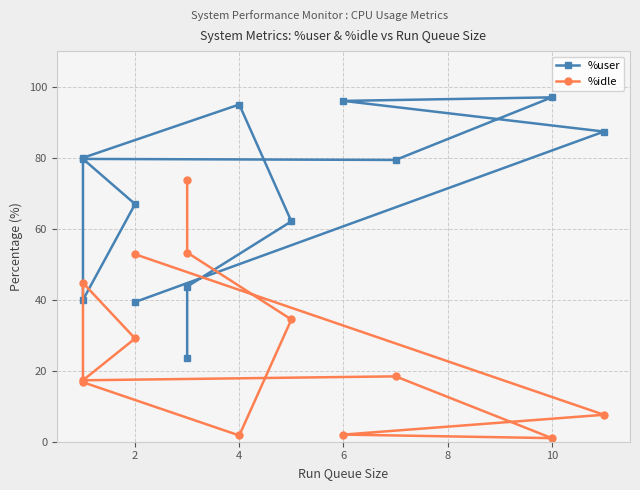

List the series in order of their peak value, lowest first.

%idle, %user